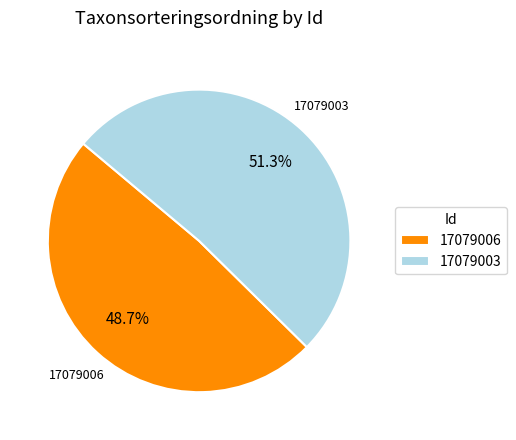

What percentage is NOT represented by 17079006?

51.3%